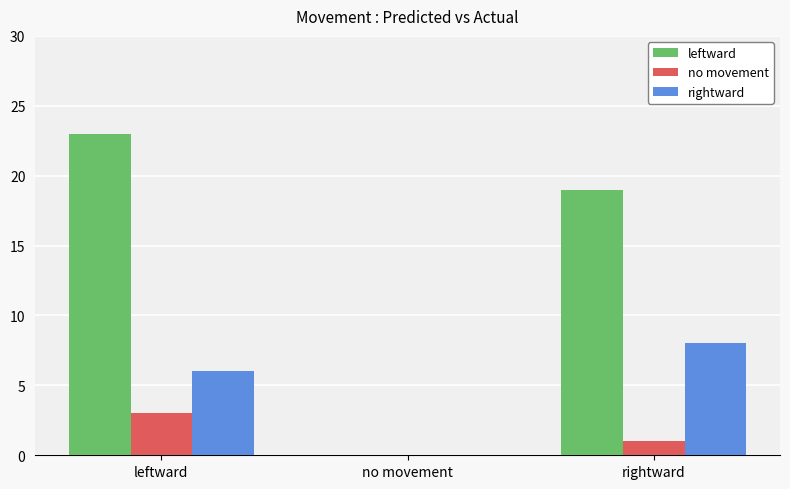

Which series has the largest range (max minus min)?

leftward